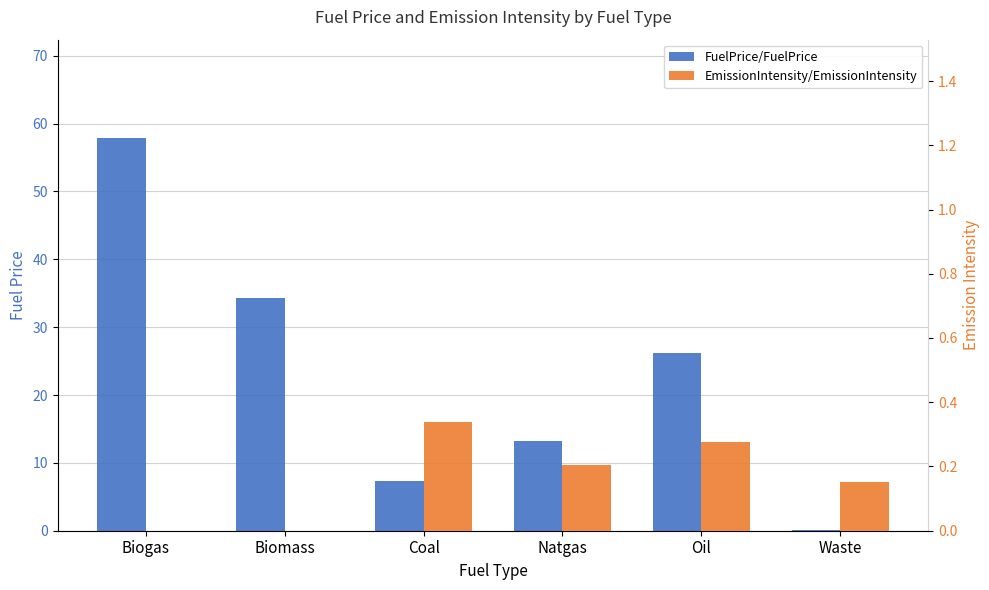

Rank the categories by EmissionIntensity/EmissionIntensity value from highest to lowest.

Coal, Oil, Natgas, Waste, Biogas, Biomass